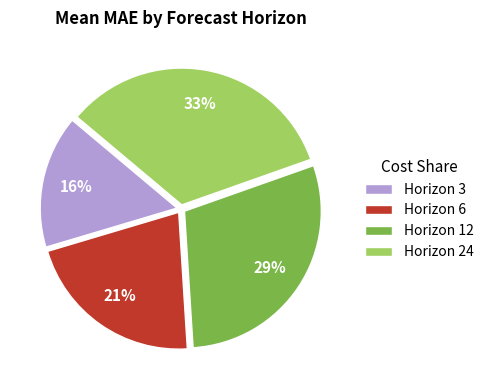

Combined, do Horizon 12 and Horizon 6 account for over 50%?

Yes